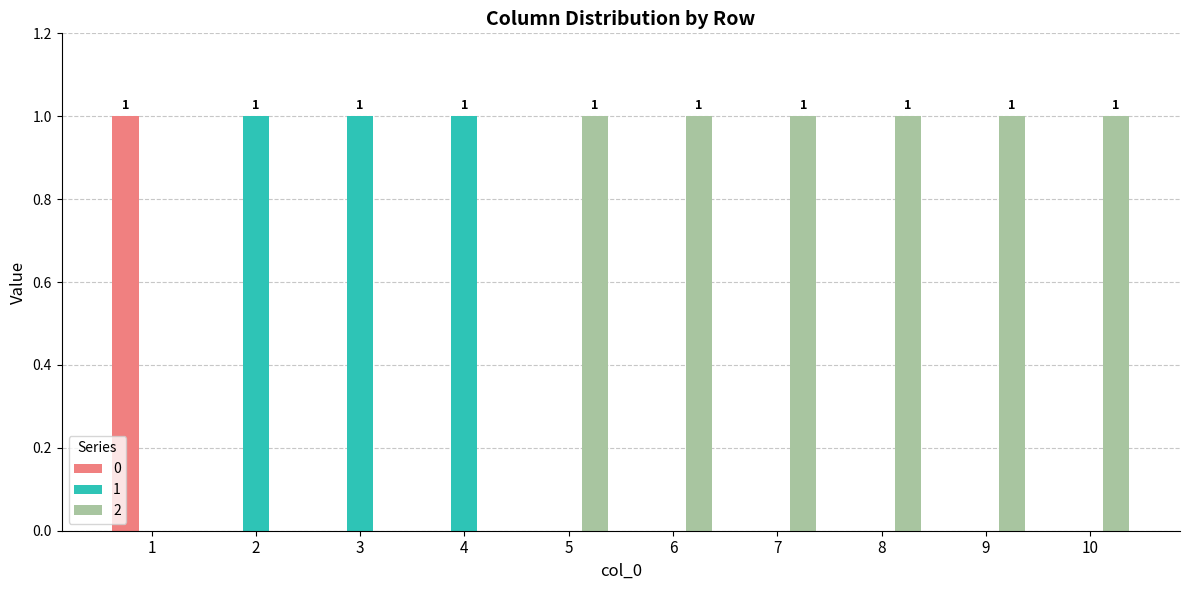

Is it true that 0 equals 1 at 1?

True